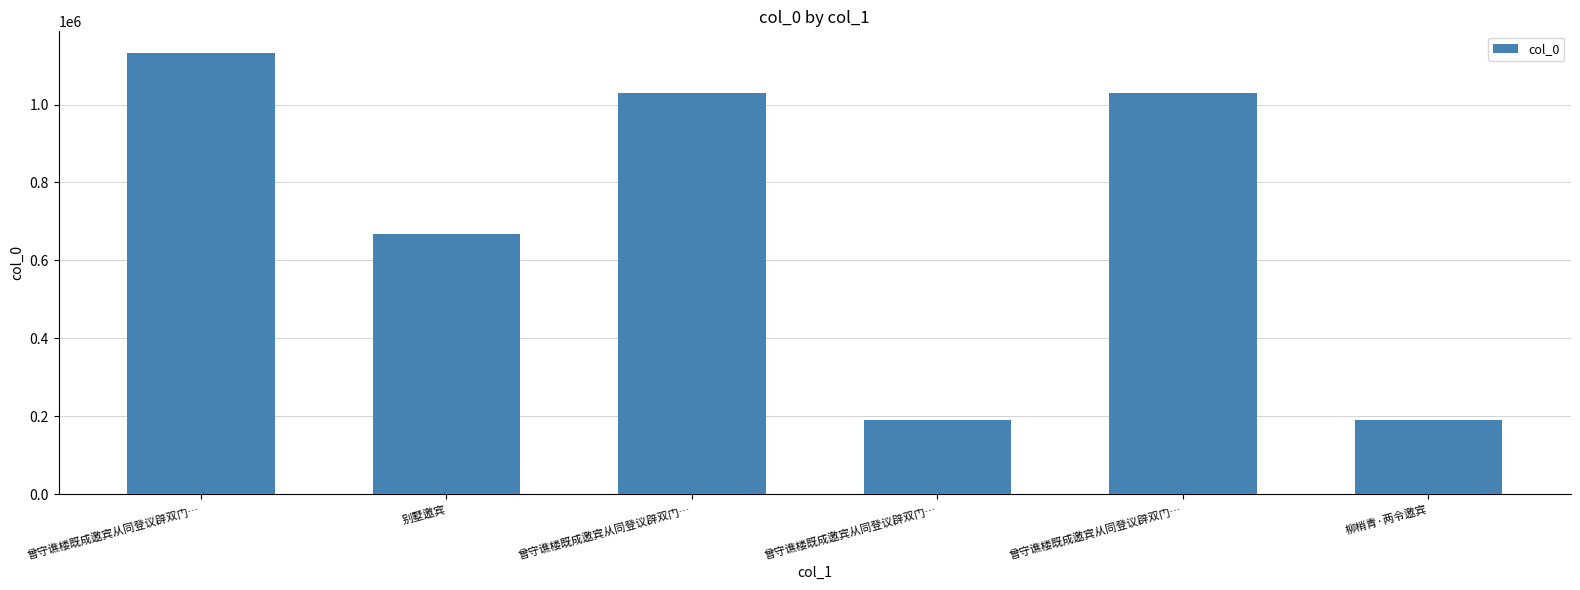

Reading left to right, transcribe all the data shown in this chart.

1131442	667883	1029104	191240	1029103	189259